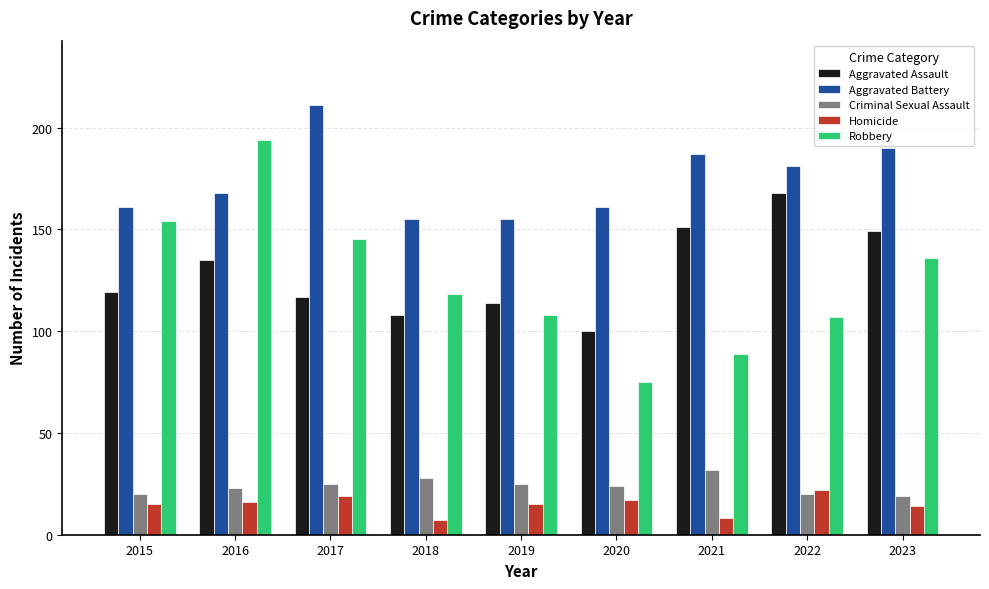

What is the total value across all series at 2019?

417